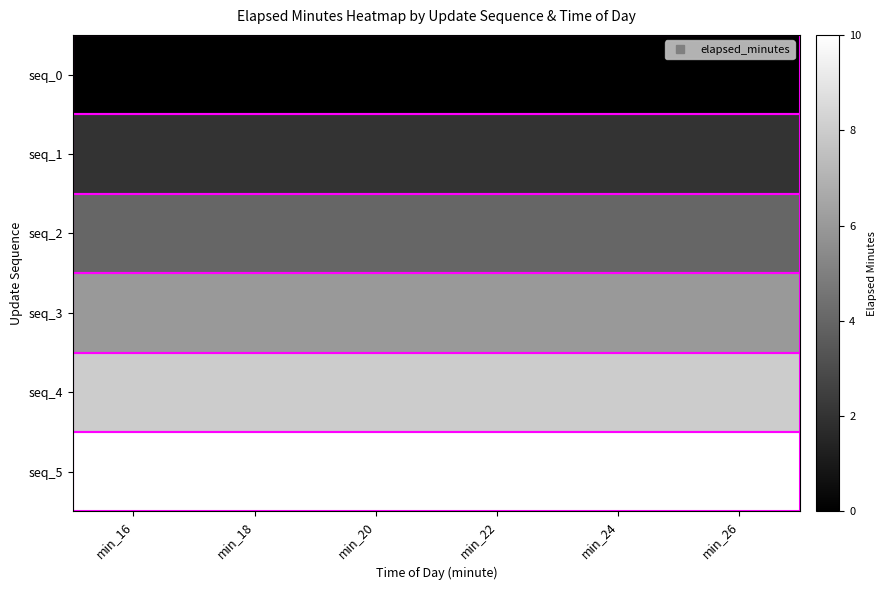

Reading left to right, list all the values displayed in this chart.

seq_0: min_16=0	min_18=0	min_20=0	min_22=0	min_24=0	min_26=0
seq_1: min_16=2	min_18=2	min_20=2	min_22=2	min_24=2	min_26=2
seq_2: min_16=4	min_18=4	min_20=4	min_22=4	min_24=4	min_26=4
seq_3: min_16=6	min_18=6	min_20=6	min_22=6	min_24=6	min_26=6
seq_4: min_16=8	min_18=8	min_20=8	min_22=8	min_24=8	min_26=8
seq_5: min_16=10	min_18=10	min_20=10	min_22=10	min_24=10	min_26=10